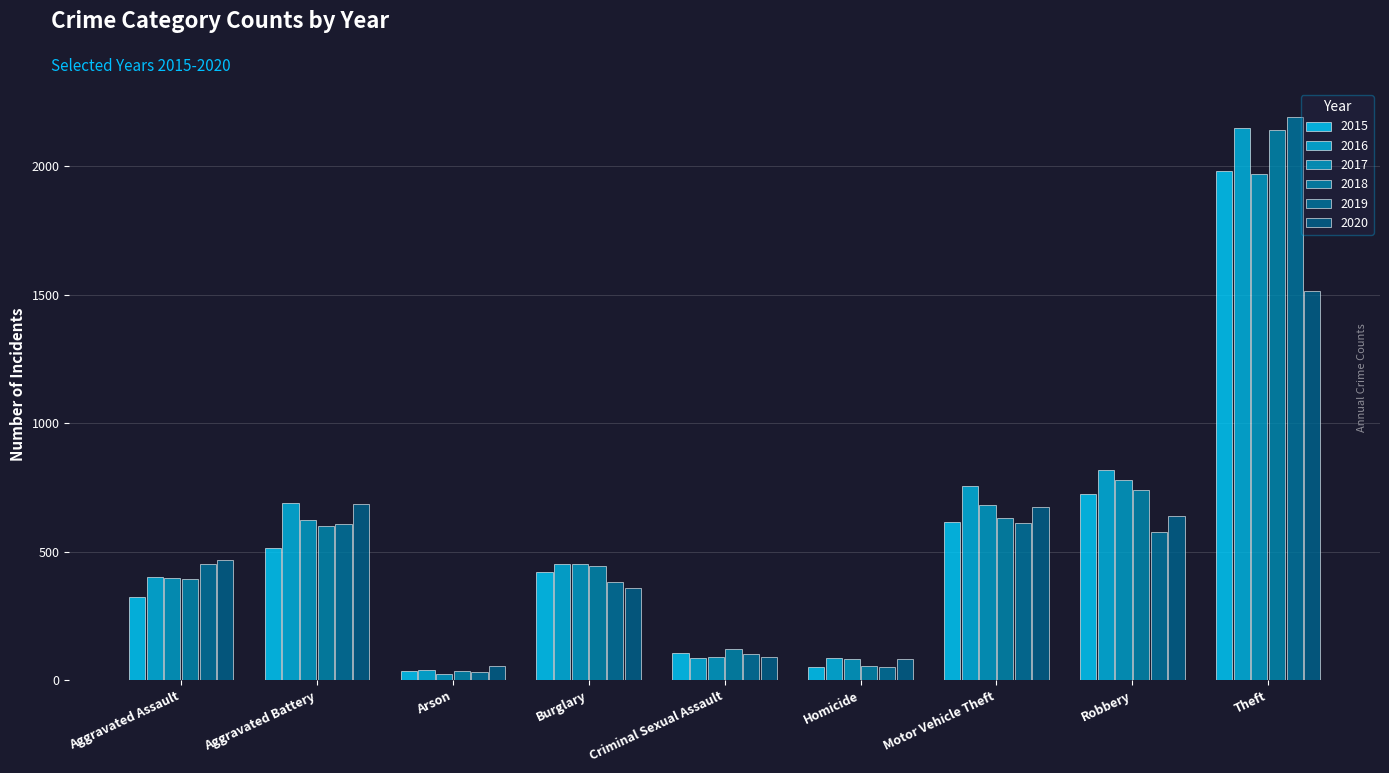

What is the label of the 8th bar from the left?

Robbery